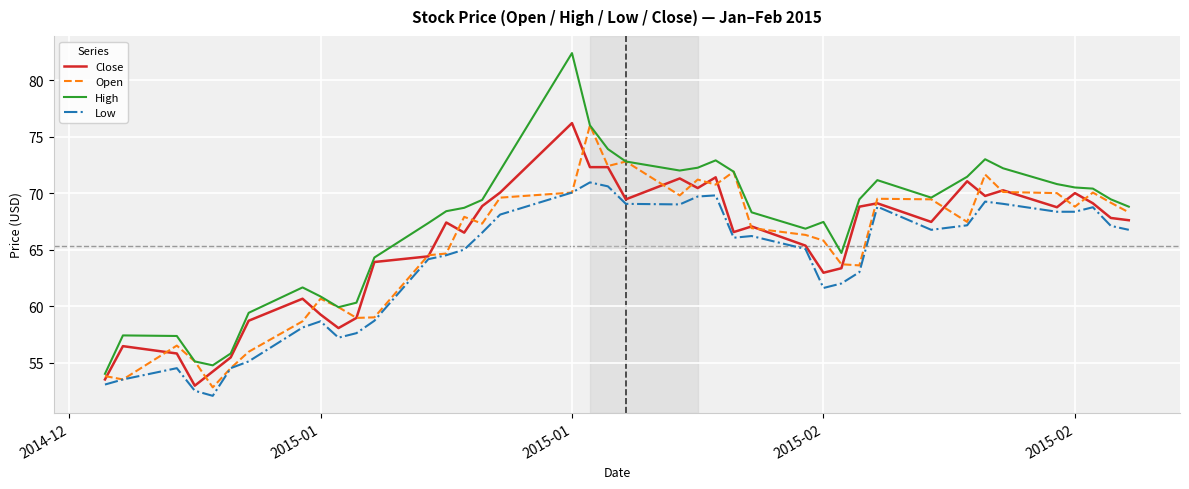

What is the minimum value shown in the chart?

52.0